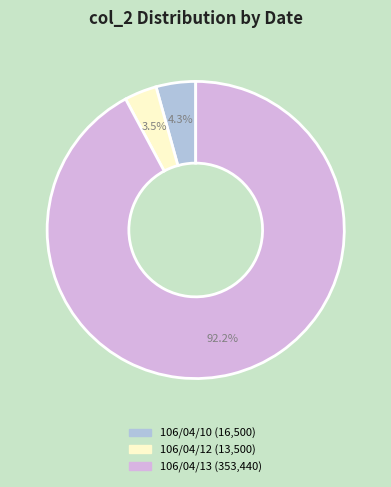

To the nearest percent, what is the combined percentage of 106/04/13 and 106/04/10?

96%